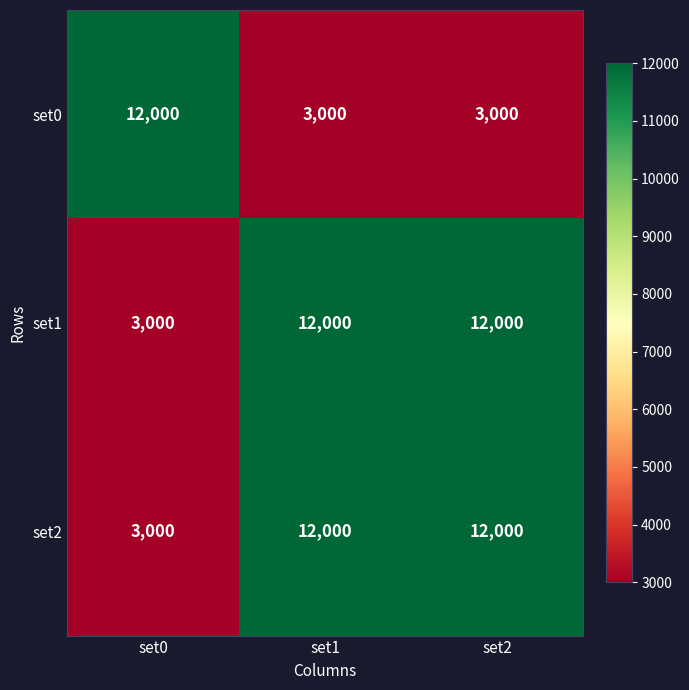

What is the approximate value of set0 at set2, to the nearest 50?

3000